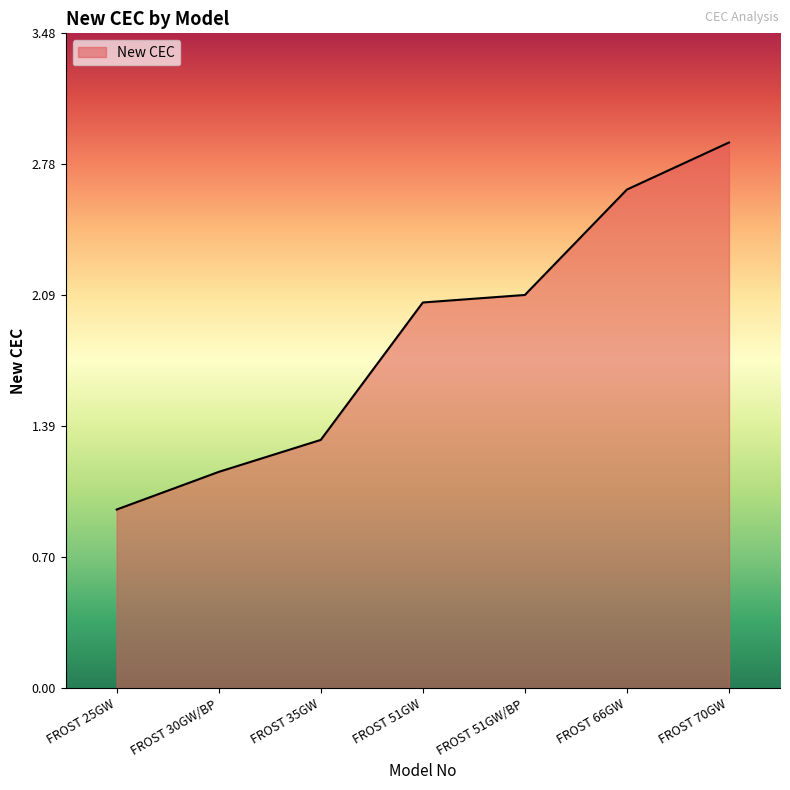

True or false: the data shows 1.9 at FROST 35GW.

False